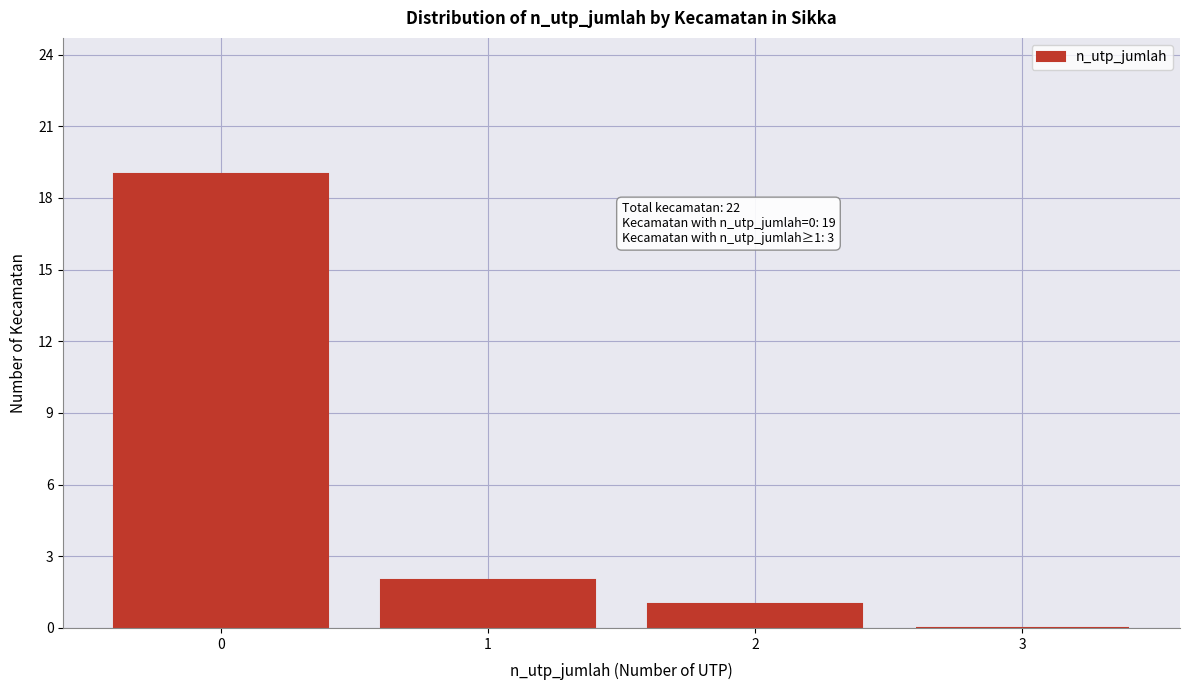

Which range on the x-axis has the tallest bar?

-0.5 to 0.5